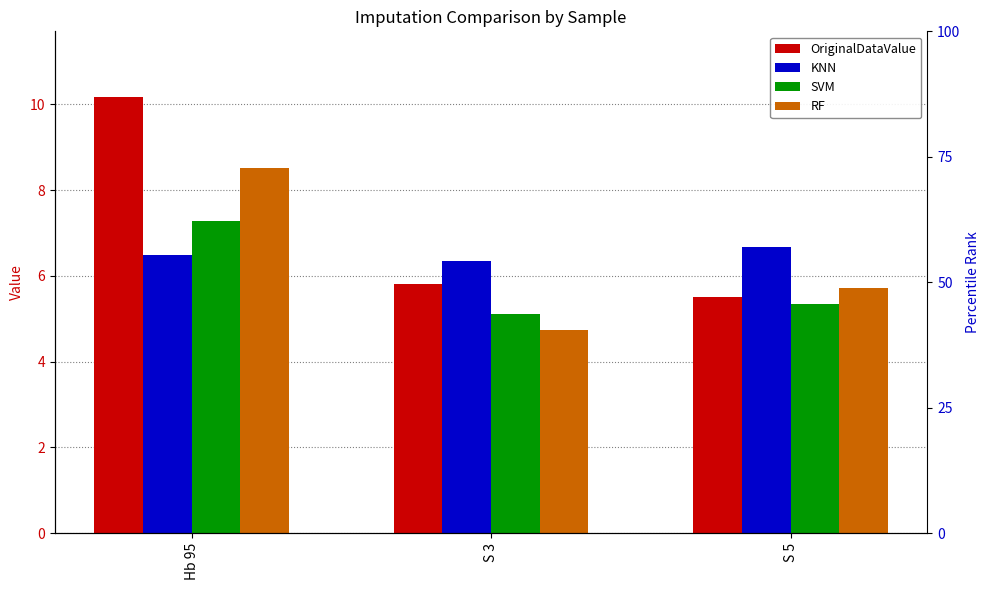

What position from the right is S 5?

1